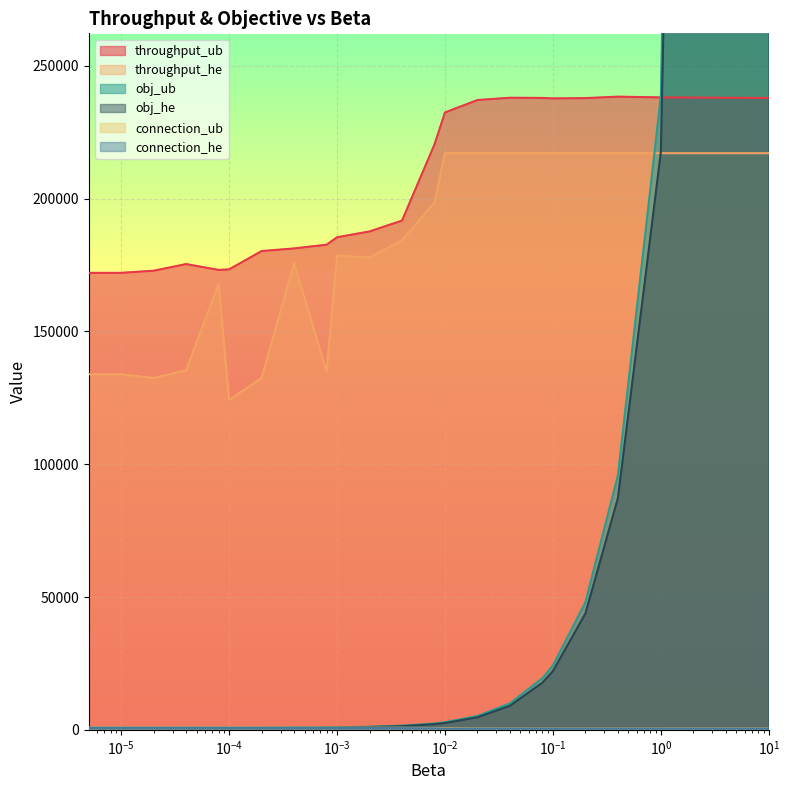

True or false: connection_he and connection_ub intersect in this chart.

False